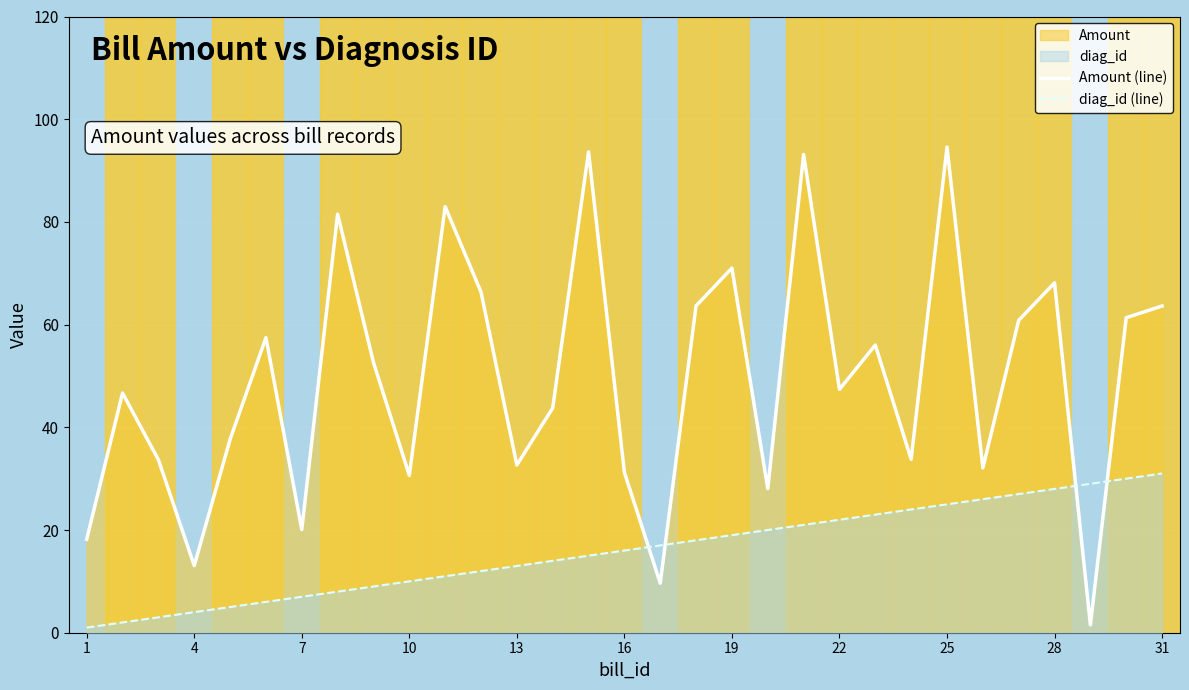

After their last crossing, which series has the higher values: diag_id (line) or Amount (line)?

Amount (line)